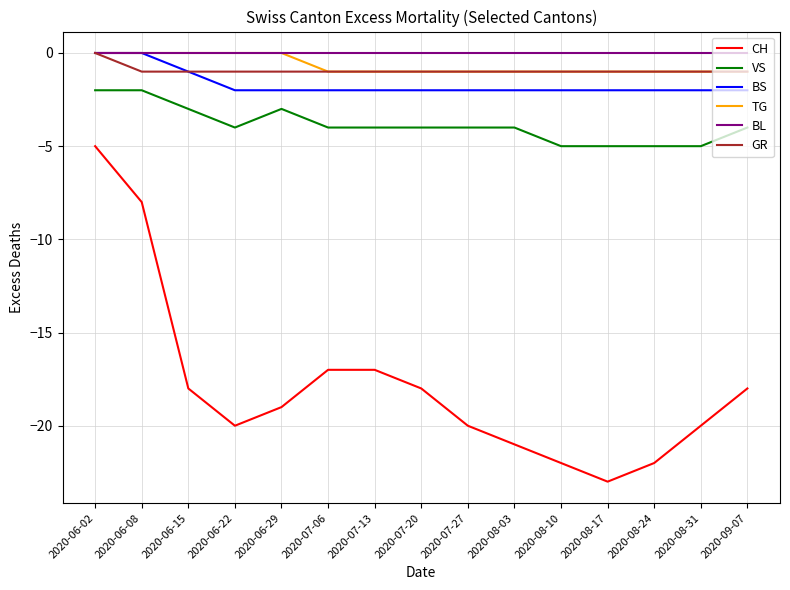

Reading left to right, list all the values displayed in this chart.

CH: 2020-06-02=-5	2020-06-08=-8	2020-06-15=-18	2020-06-22=-20	2020-06-29=-19	2020-07-06=-17	2020-07-13=-17	2020-07-20=-18	2020-07-27=-20	2020-08-03=-21	2020-08-10=-22	2020-08-17=-23	2020-08-24=-22	2020-08-31=-20	2020-09-07=-18
VS: 2020-06-02=-2	2020-06-08=-2	2020-06-15=-3	2020-06-22=-4	2020-06-29=-3	2020-07-06=-4	2020-07-13=-4	2020-07-20=-4	2020-07-27=-4	2020-08-03=-4	2020-08-10=-5	2020-08-17=-5	2020-08-24=-5	2020-08-31=-5	2020-09-07=-4
BS: 2020-06-02=0	2020-06-08=0	2020-06-15=-1	2020-06-22=-2	2020-06-29=-2	2020-07-06=-2	2020-07-13=-2	2020-07-20=-2	2020-07-27=-2	2020-08-03=-2	2020-08-10=-2	2020-08-17=-2	2020-08-24=-2	2020-08-31=-2	2020-09-07=-2
TG: 2020-06-02=0	2020-06-08=0	2020-06-15=0	2020-06-22=0	2020-06-29=0	2020-07-06=-1	2020-07-13=-1	2020-07-20=-1	2020-07-27=-1	2020-08-03=-1	2020-08-10=-1	2020-08-17=-1	2020-08-24=-1	2020-08-31=-1	2020-09-07=-1
BL: 2020-06-02=0	2020-06-08=0	2020-06-15=0	2020-06-22=0	2020-06-29=0	2020-07-06=0	2020-07-13=0	2020-07-20=0	2020-07-27=0	2020-08-03=0	2020-08-10=0	2020-08-17=0	2020-08-24=0	2020-08-31=0	2020-09-07=0
GR: 2020-06-02=0	2020-06-08=-1	2020-06-15=-1	2020-06-22=-1	2020-06-29=-1	2020-07-06=-1	2020-07-13=-1	2020-07-20=-1	2020-07-27=-1	2020-08-03=-1	2020-08-10=-1	2020-08-17=-1	2020-08-24=-1	2020-08-31=-1	2020-09-07=-1